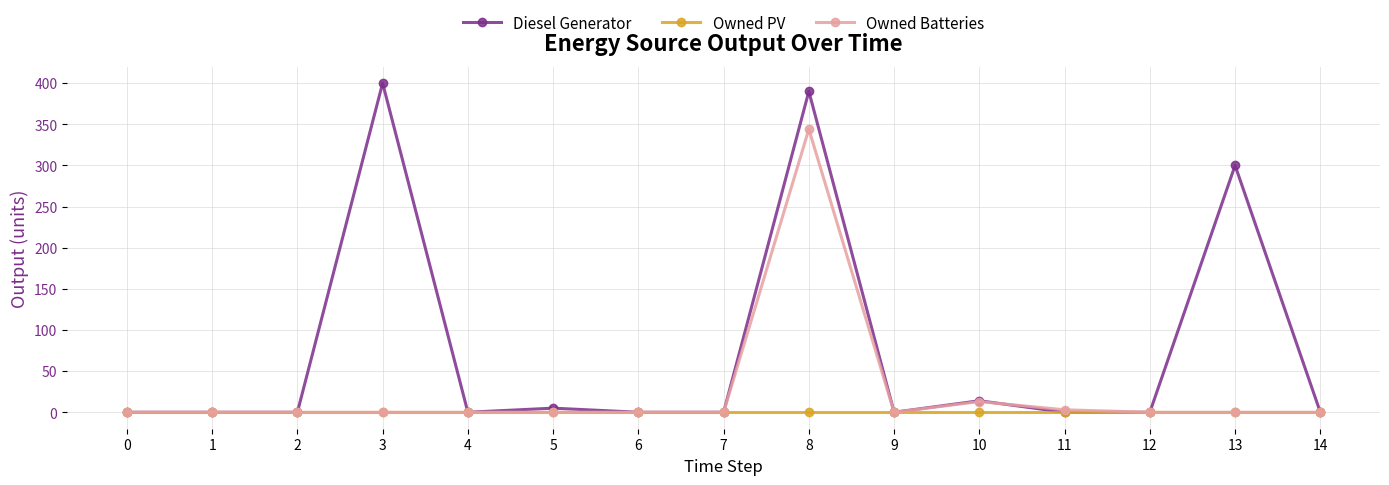

The value of Owned PV at 9 is 0. True or false?

True